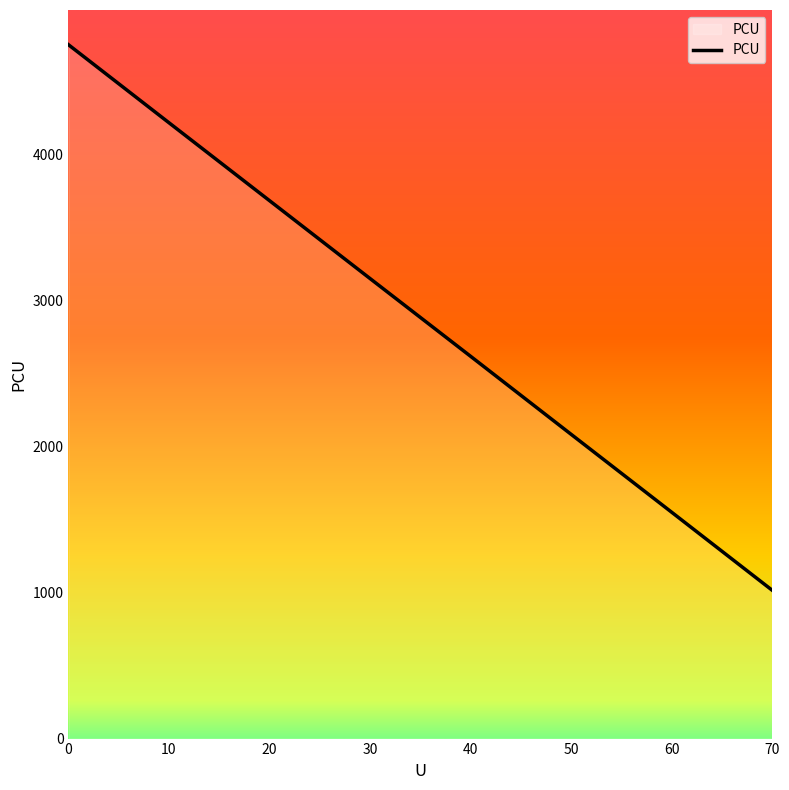

True or false: there are more than 0 points higher than both neighbors.

False